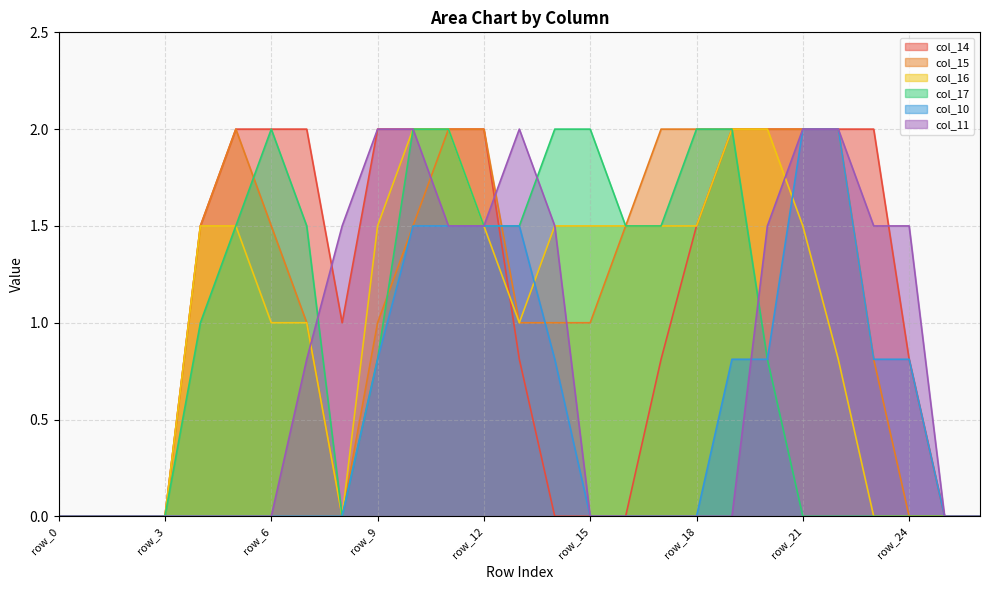

How many lines are shown in the chart?

6